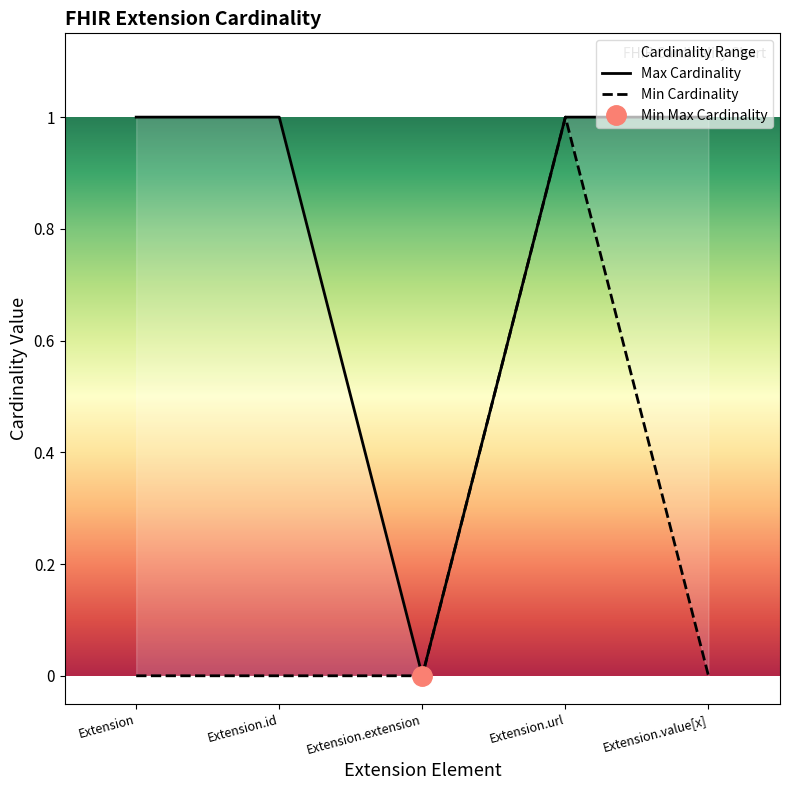

What is the label of the 4th point from the left?

Extension.url